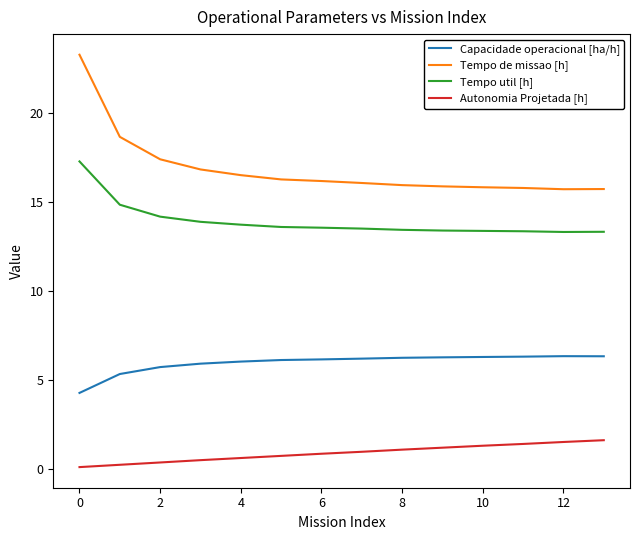

True or false: Autonomia Projetada [h] and Capacidade operacional [ha/h] cross at least once.

False